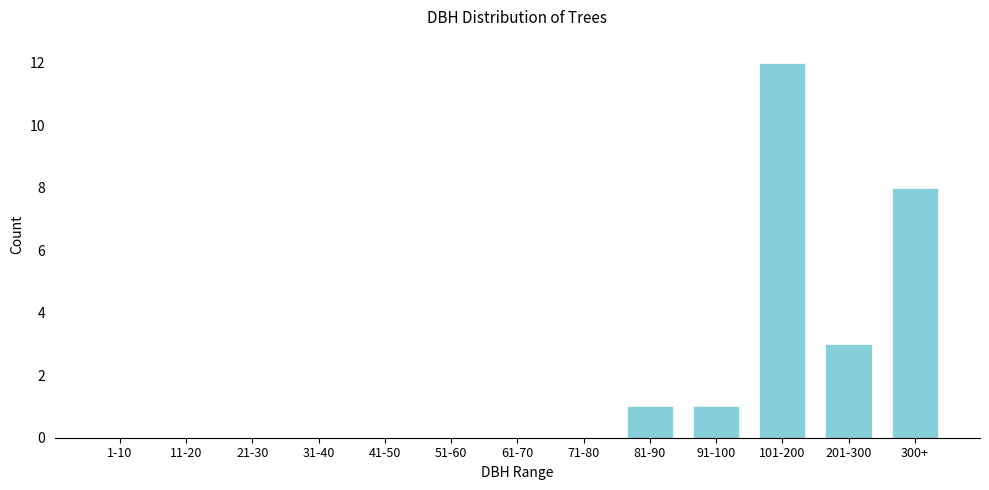

Reading left to right, what are all the values shown in this chart?

1-10=0	11-20=0	21-30=0	31-40=0	41-50=0	51-60=0	61-70=0	71-80=0	81-90=1	91-100=1	101-200=12	201-300=3	300+=8